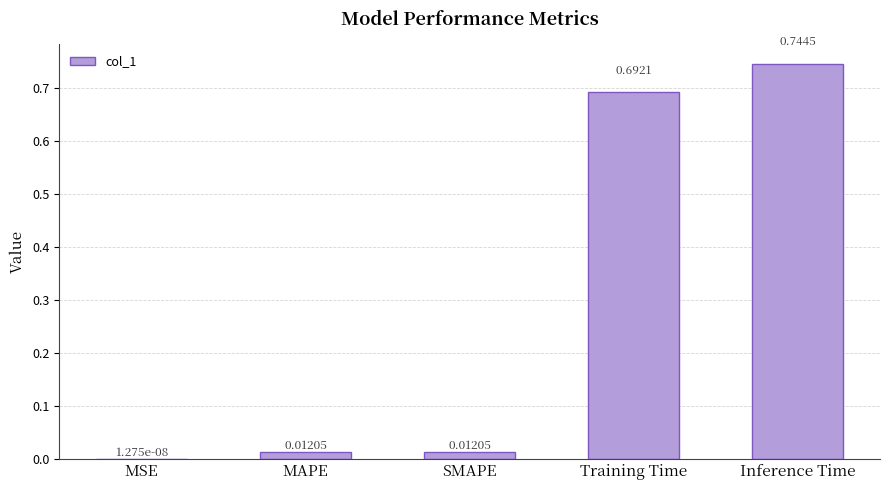

Which has a higher value, Inference Time or Training Time?

Inference Time